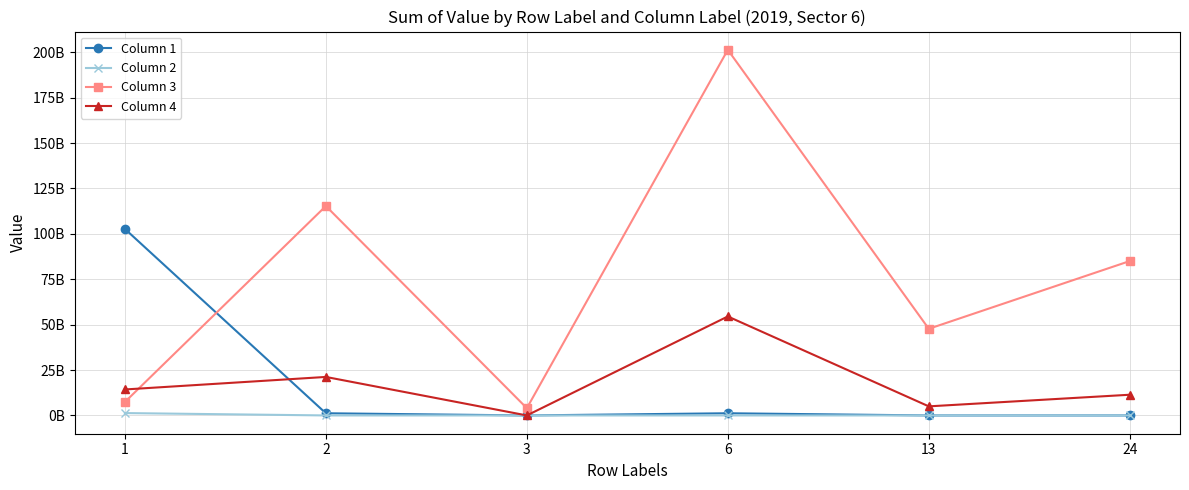

List the series in order of their peak value, lowest first.

Column 2, Column 4, Column 1, Column 3